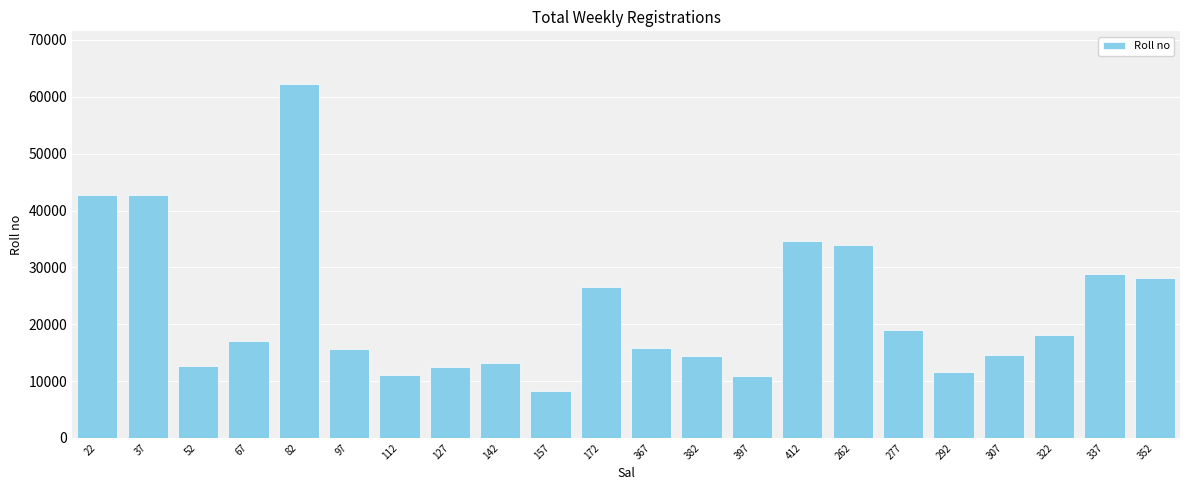

What is the difference between the values at 382 and 292?

2743